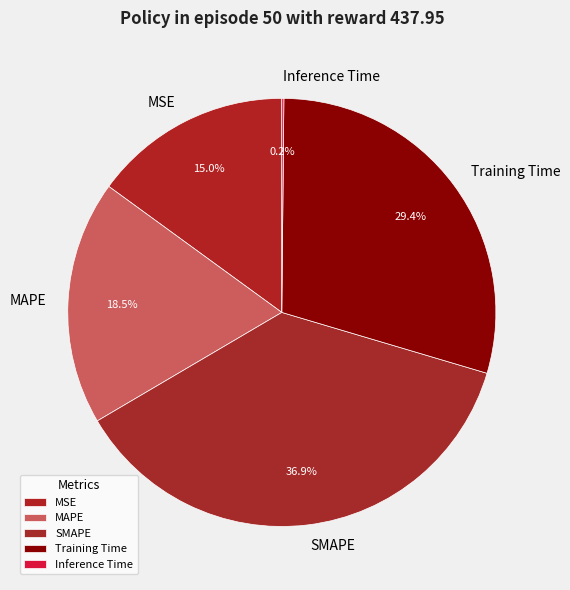

Is there any slice that represents more than half of the pie?

No